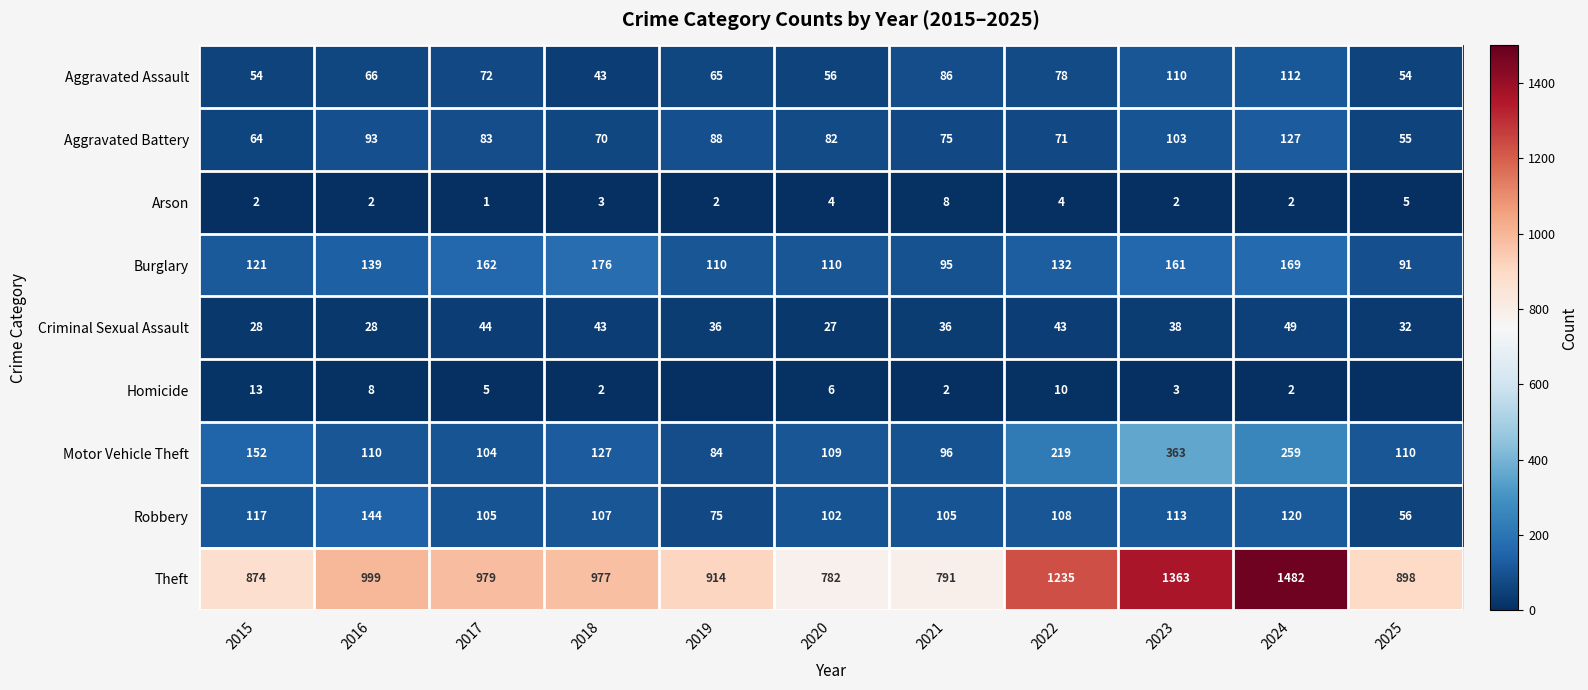

Which has a higher value, 2019 or 2015?

2019